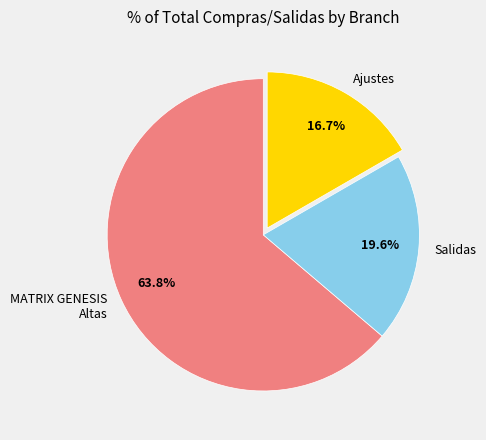

Do MATRIX GENESIS Altas and Salidas together represent more than half of the pie?

Yes